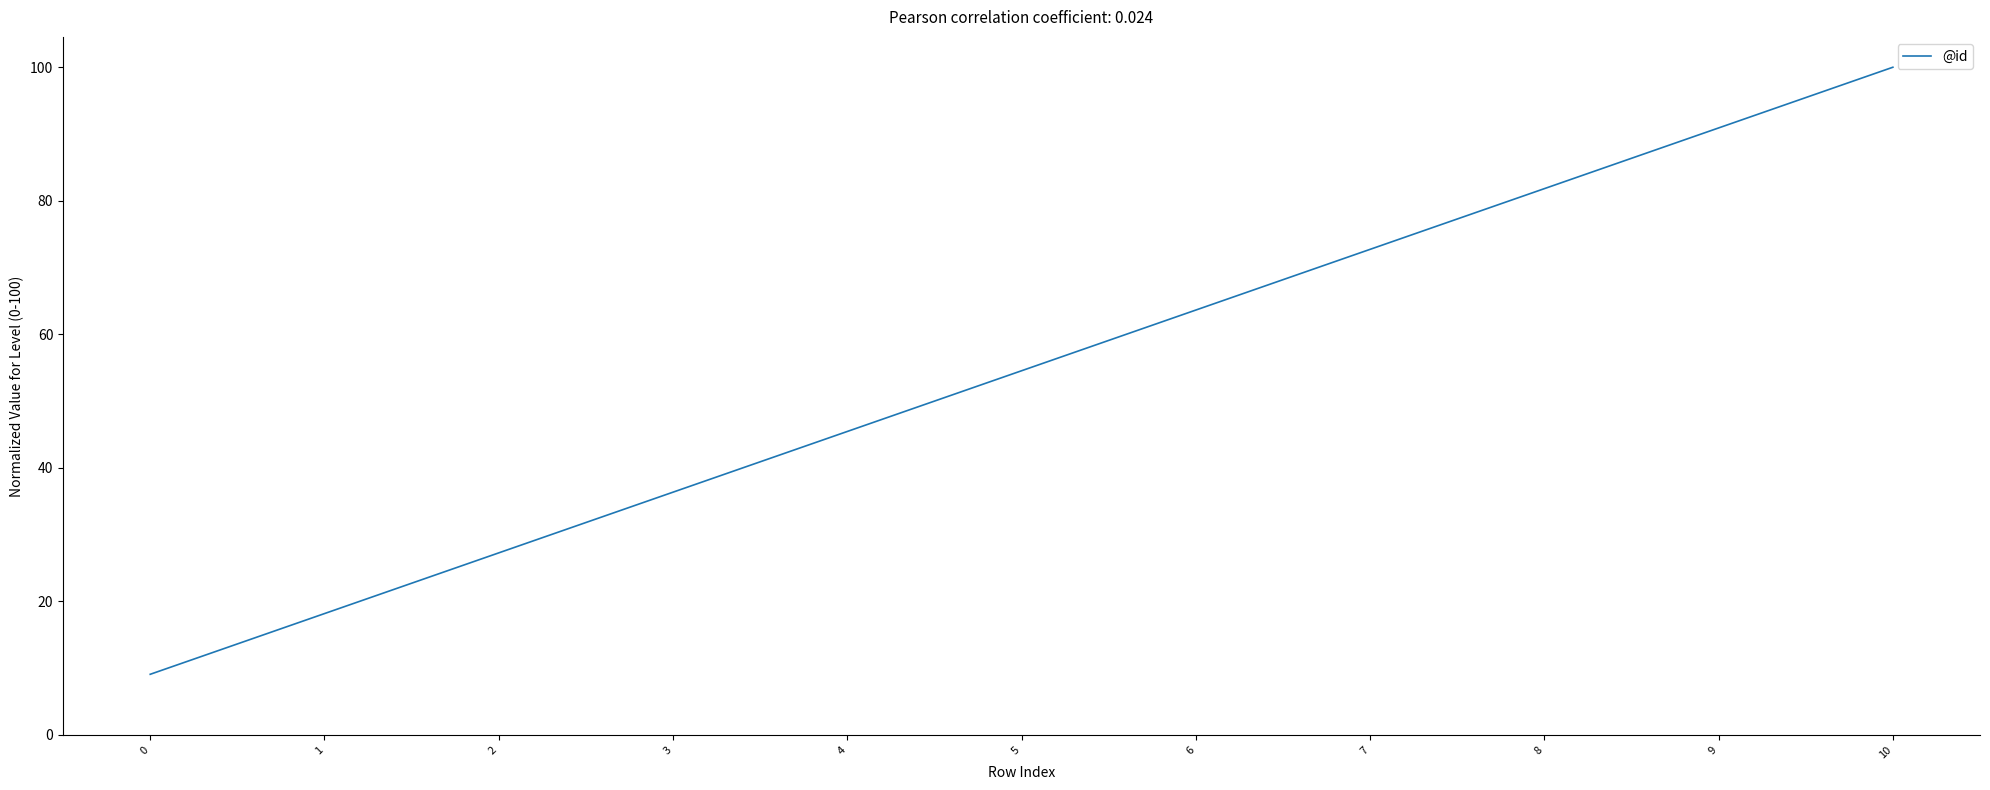

Reading right to left, extract all data points from this chart.

10=100.0	9=90.9	8=81.8	7=72.7	6=63.6	5=54.5	4=45.5	3=36.4	2=27.3	1=18.2	0=9.1